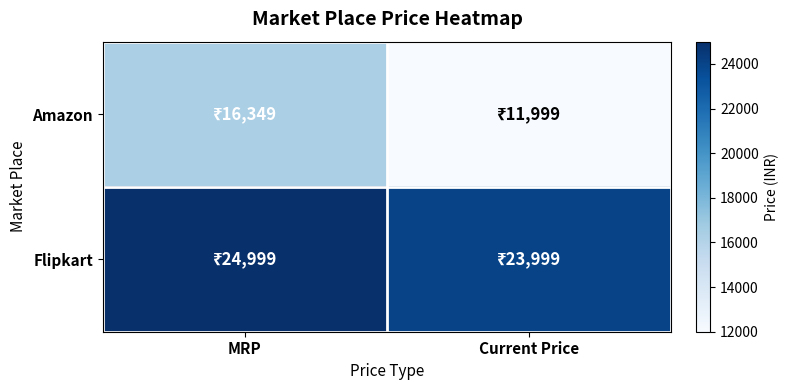

Reading left to right, what are all the values shown in this chart?

Amazon: MRP=16349	Current Price=11999
Flipkart: MRP=24999	Current Price=23999